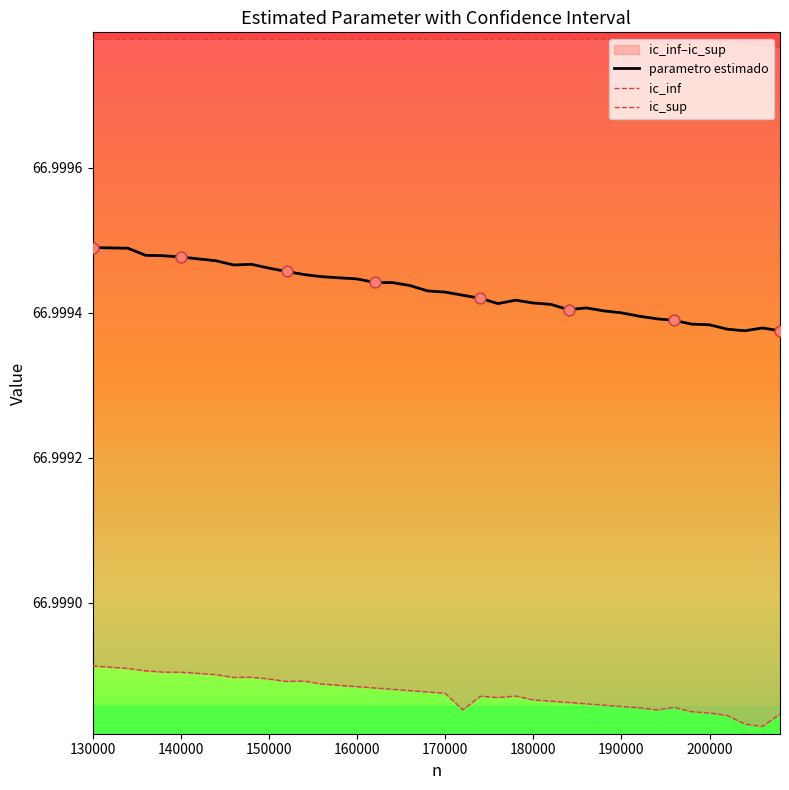

Which series contains the lowest Y value?

ic_inf